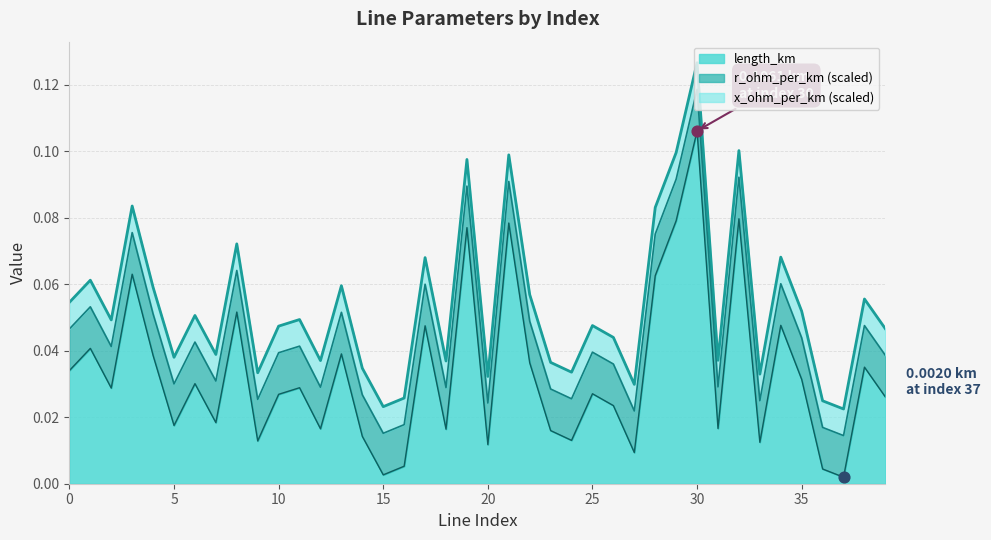

What are all the series names shown in the legend?

length_km, r_ohm_per_km, x_ohm_per_km